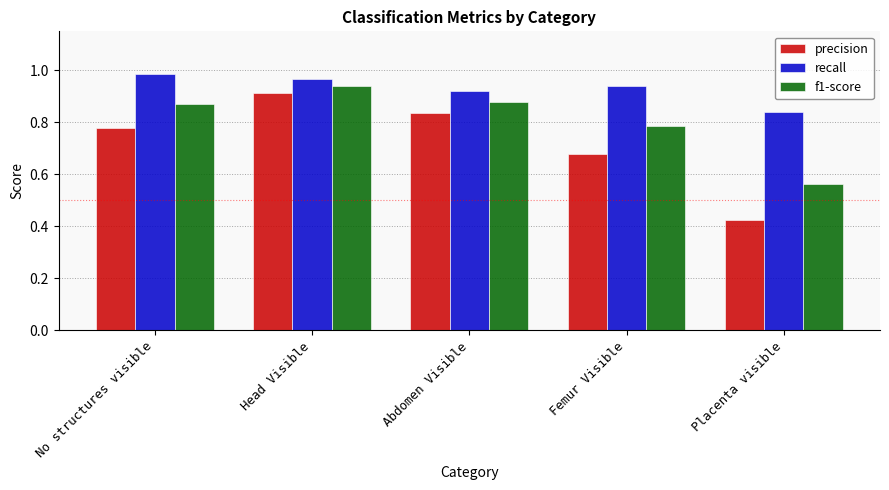

At No structures visible, list the series in order from smallest to largest.

precision, f1-score, recall